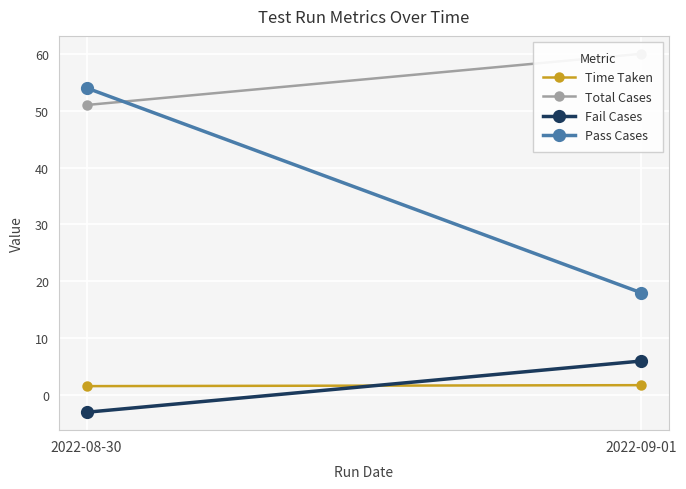

Which category has the lowest value across all series?

2022-08-30